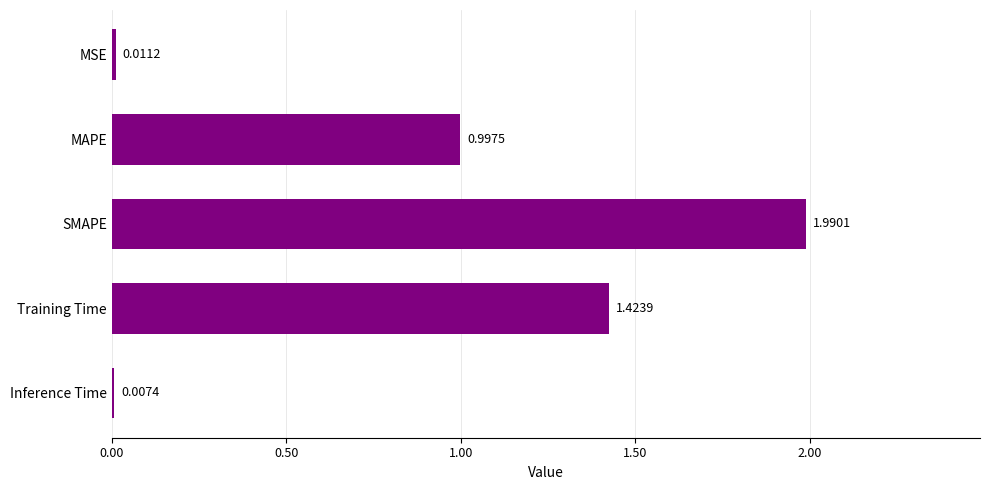

At which label is the value closest to 0?

Inference Time